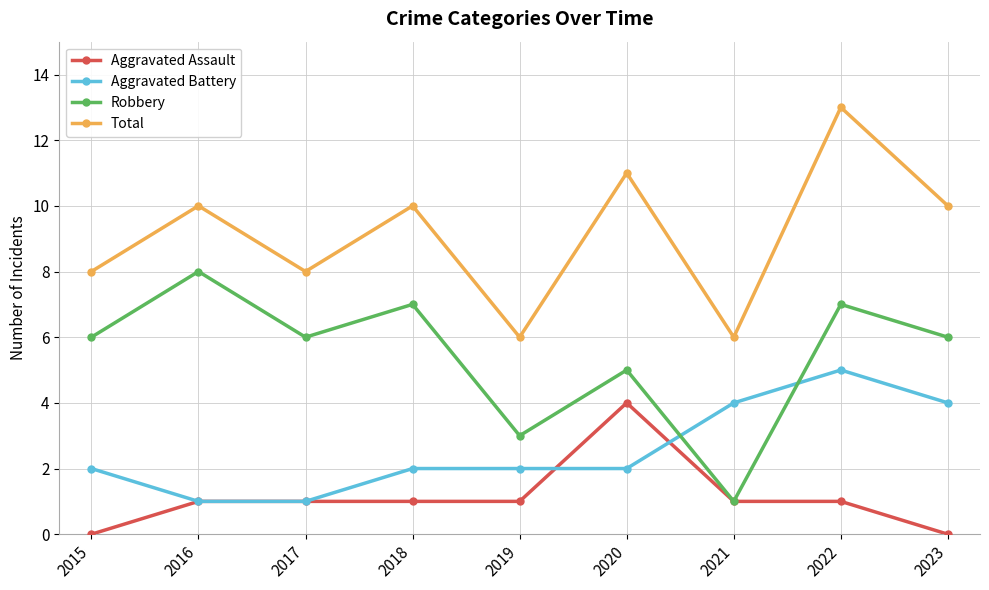

What is the average value of the Aggravated Assault series?

1